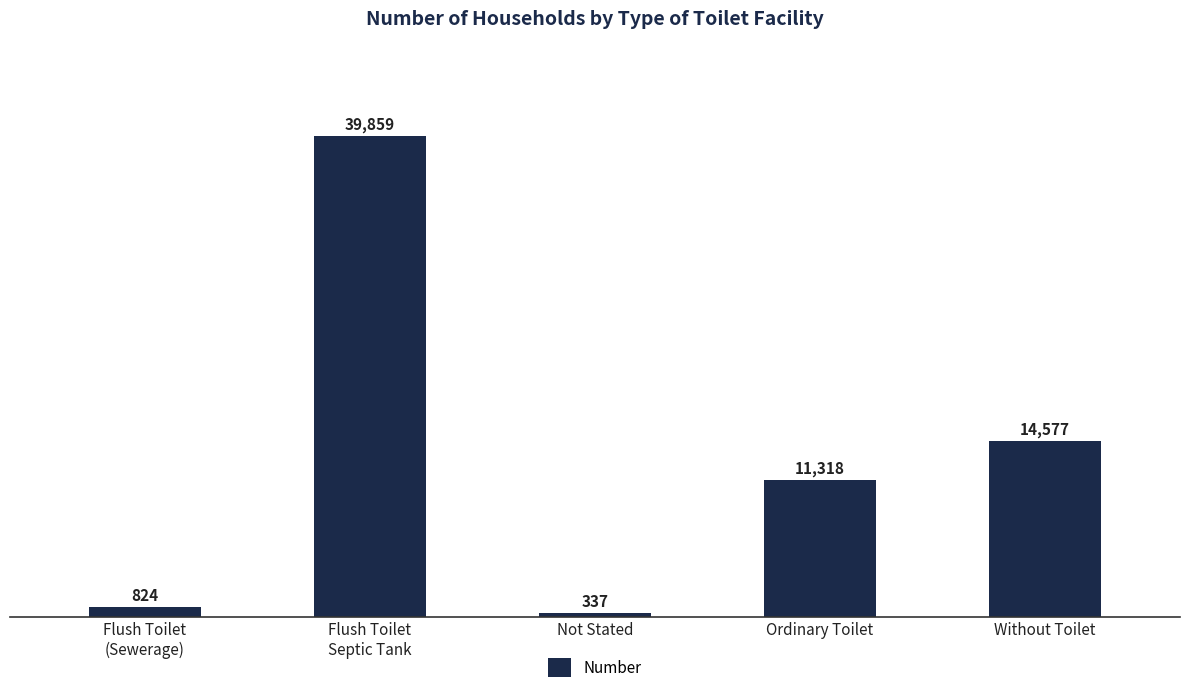

What is the average value?

13383